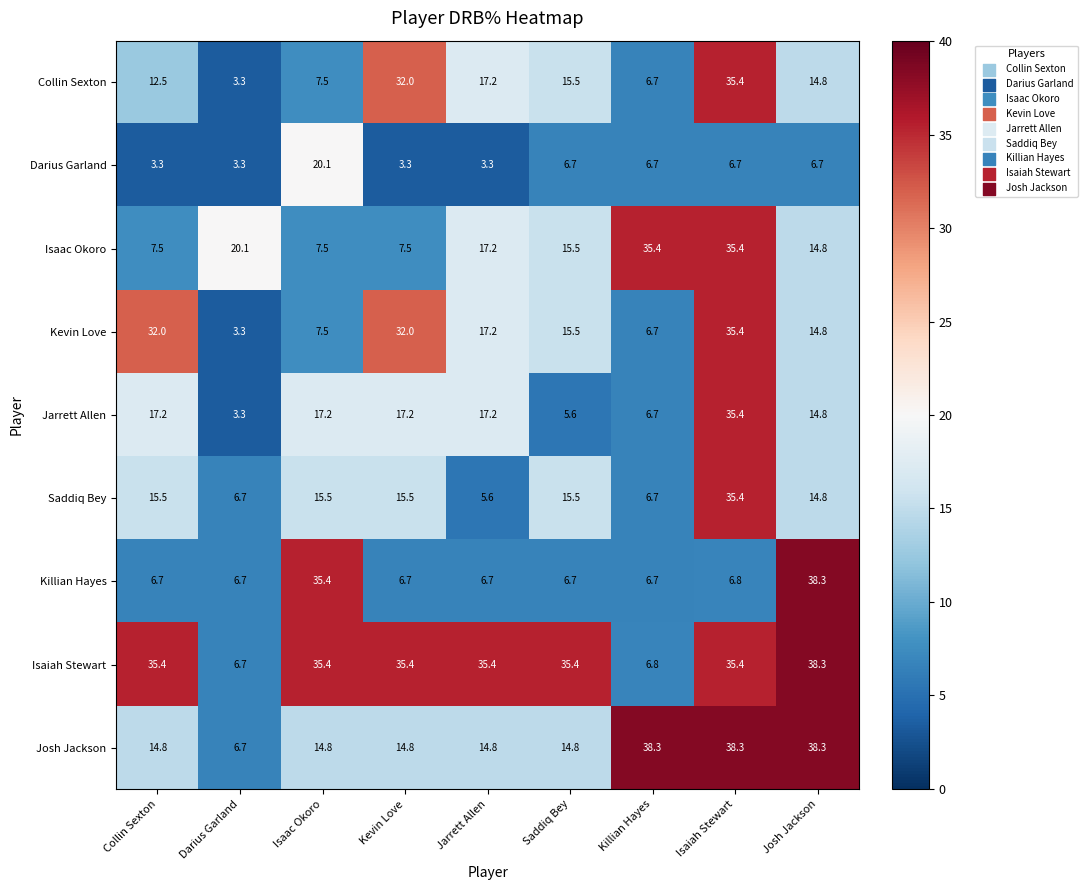

Rank the categories by Collin Sexton value from highest to lowest.

Isaiah Stewart, Kevin Love, Jarrett Allen, Saddiq Bey, Josh Jackson, Collin Sexton, Isaac Okoro, Killian Hayes, Darius Garland